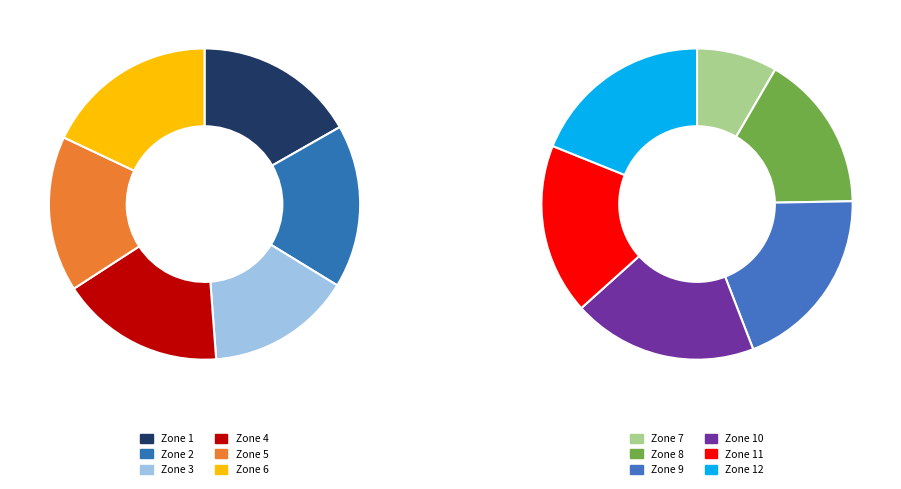

To the nearest percent, what percentage of the pie is Zone 9?

10%